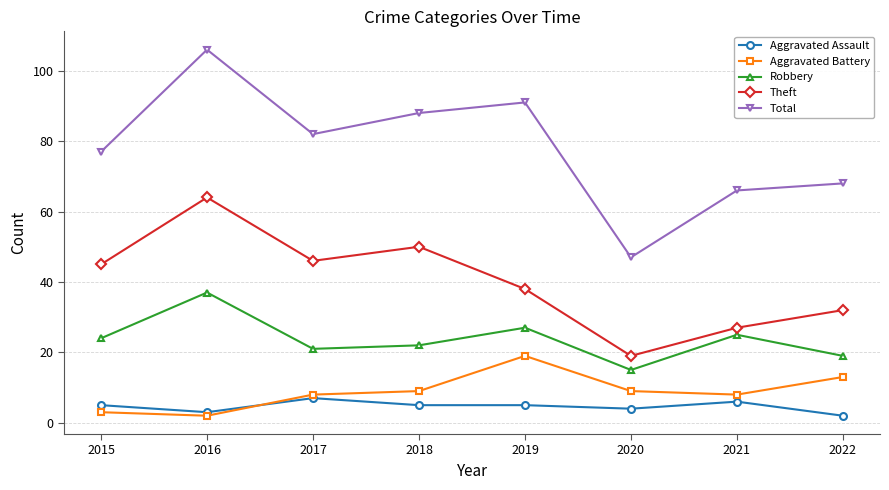

List the labels in order of Total value, smallest first.

2020, 2021, 2022, 2015, 2017, 2018, 2019, 2016